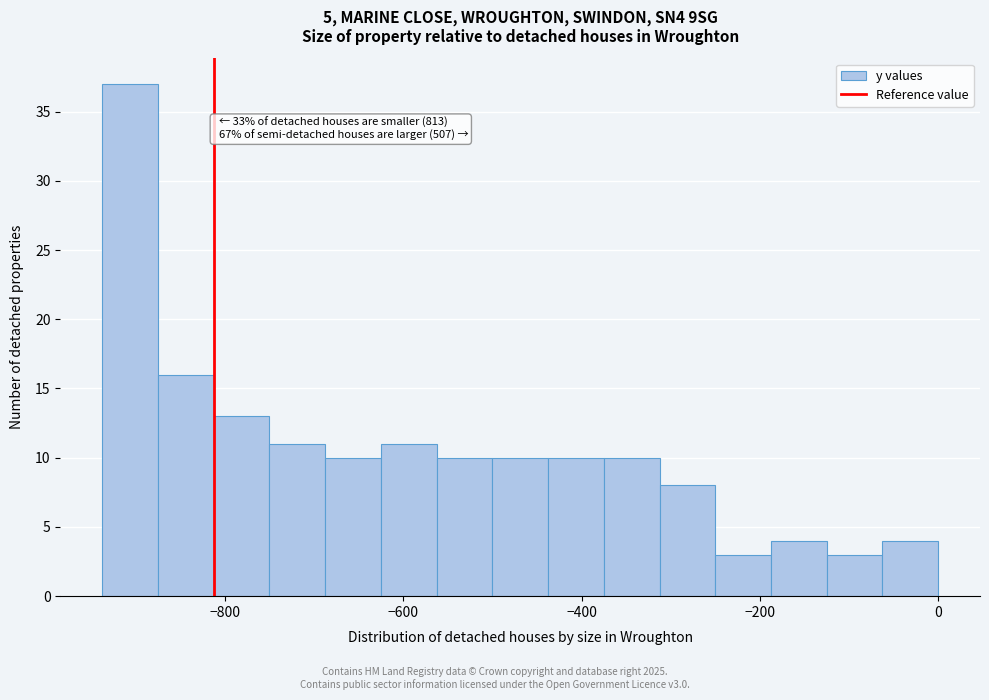

Around what value on the x-axis is the tallest bar? Give the approximate position of its centre, as read against the axis.

-900